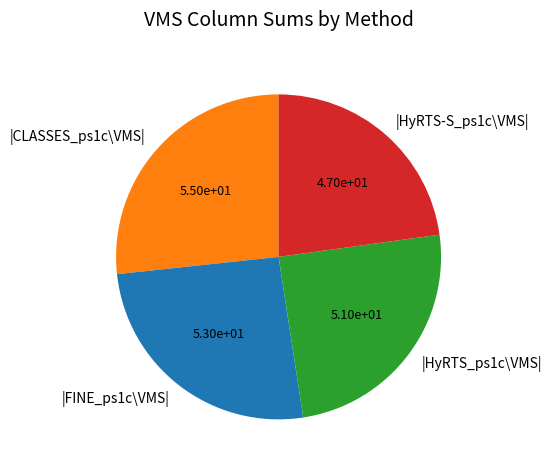

Rank the categories by value from lowest to highest.

|HyRTS-S_ps1c\VMS|, |HyRTS_ps1c\VMS|, |FINE_ps1c\VMS|, |CLASSES_ps1c\VMS|